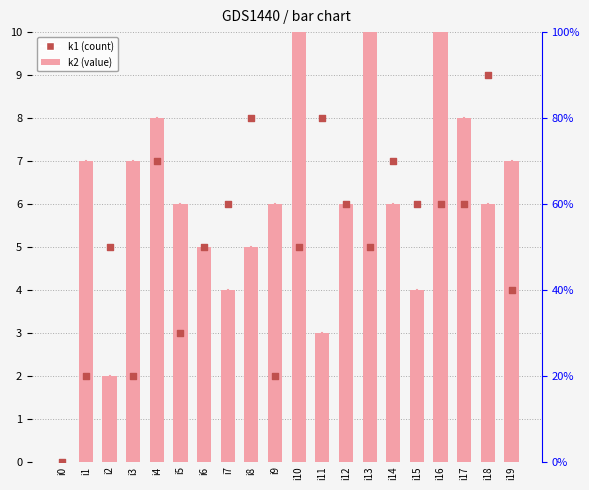

At which category is the sum across all series the highest?

i16